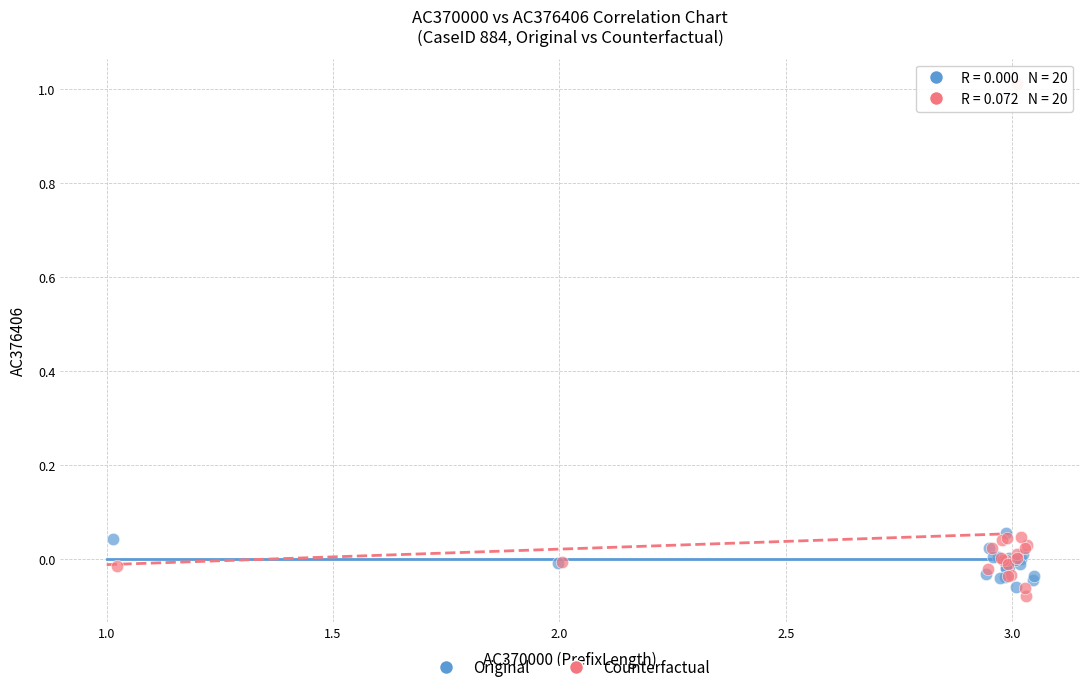

Which series contains the highest Y value?

Counterfactual